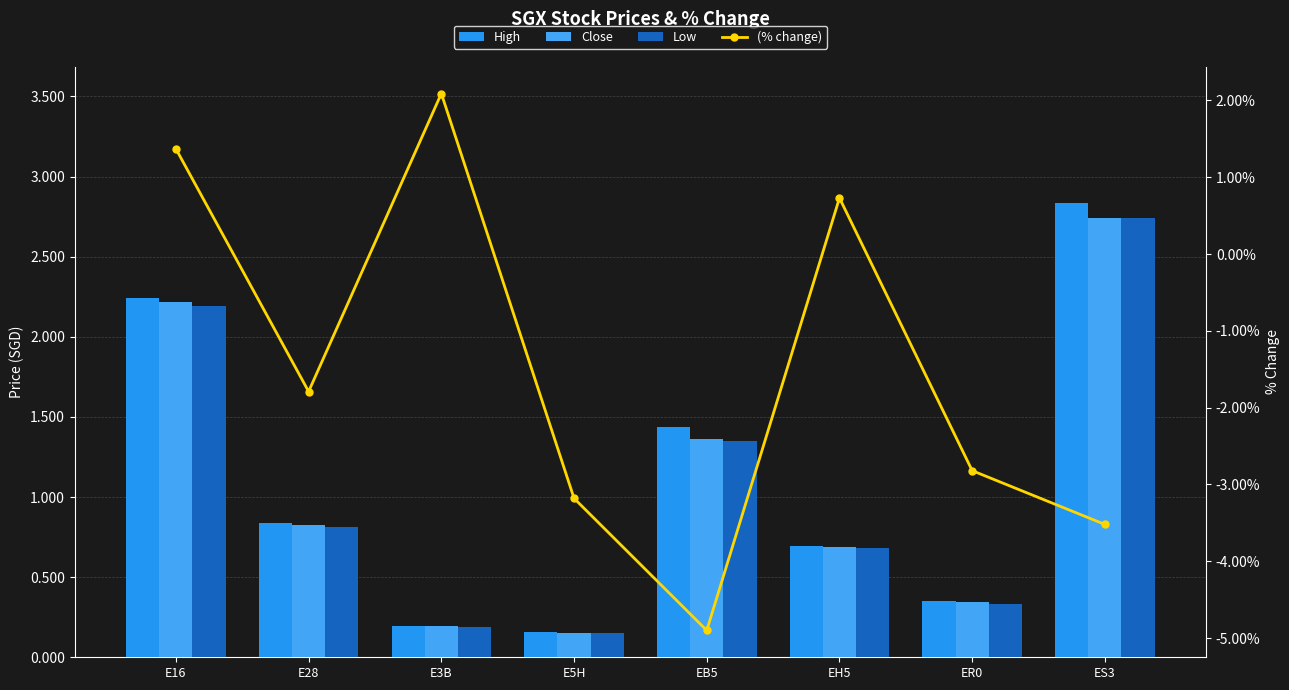

What is the sum of the (% change) values at E3B and E5H?

-1.1